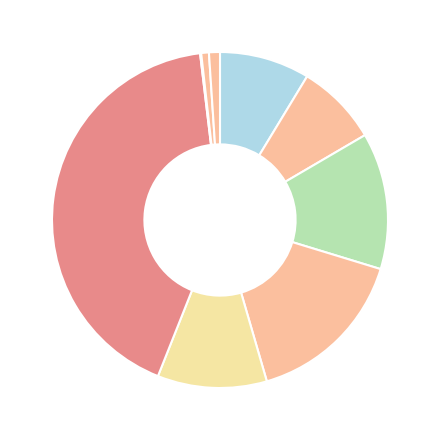

Which slice is the smallest?

frac_hosp